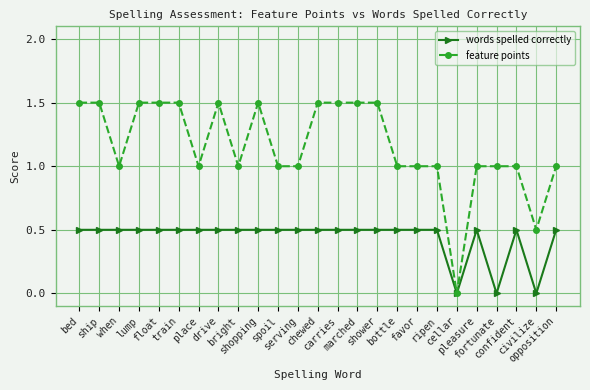

Does the chart display data point markers on the line(s)?

Yes